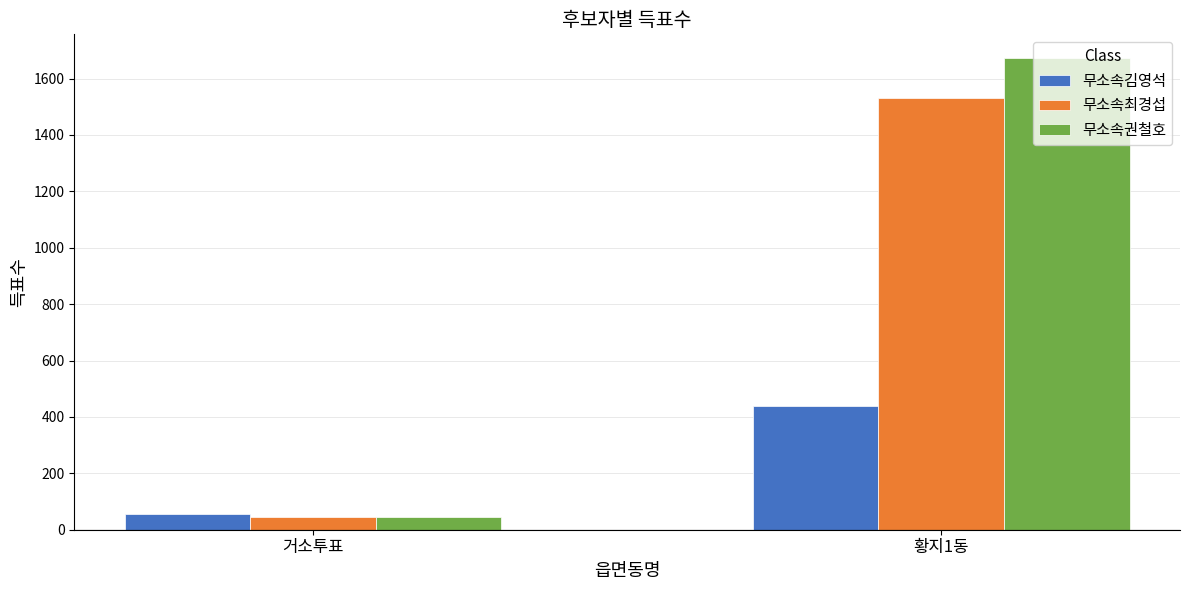

At how many categories does at least one series exceed 303?

1